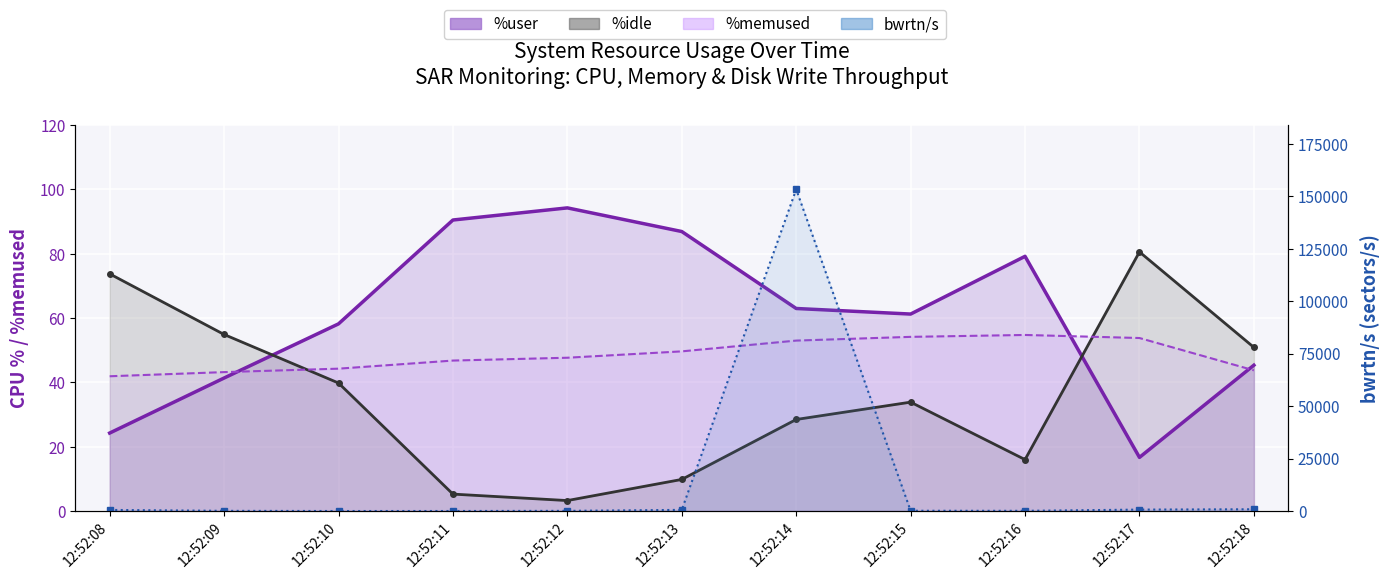

List the series in order of their peak value, lowest first.

%memused (line), %idle (line), %user (line), bwrtn/s (line)